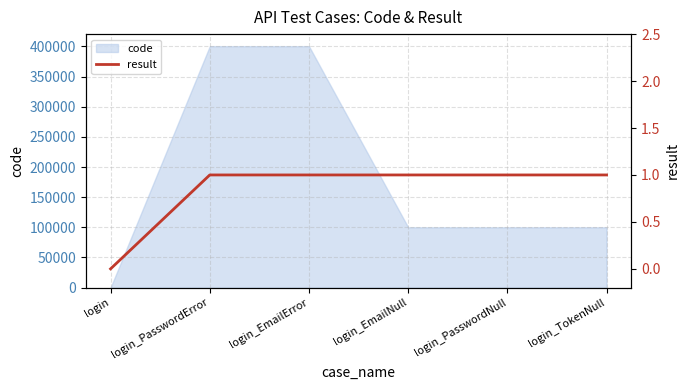

Where is the data nearest to the value 0?

login